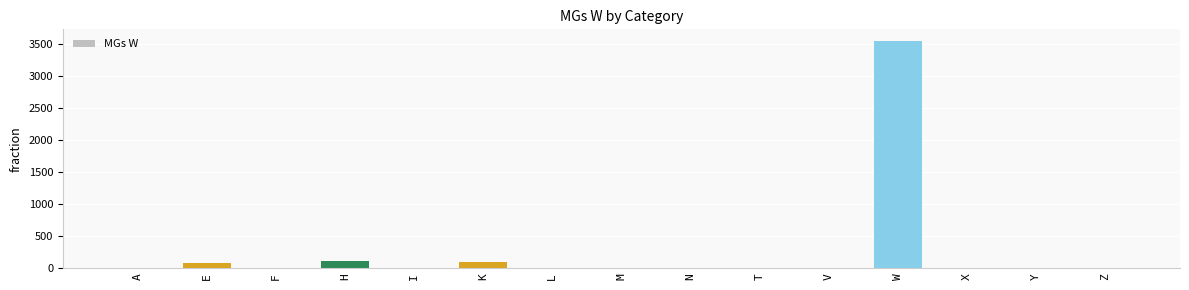

The value at T is -1589. True or false?

False